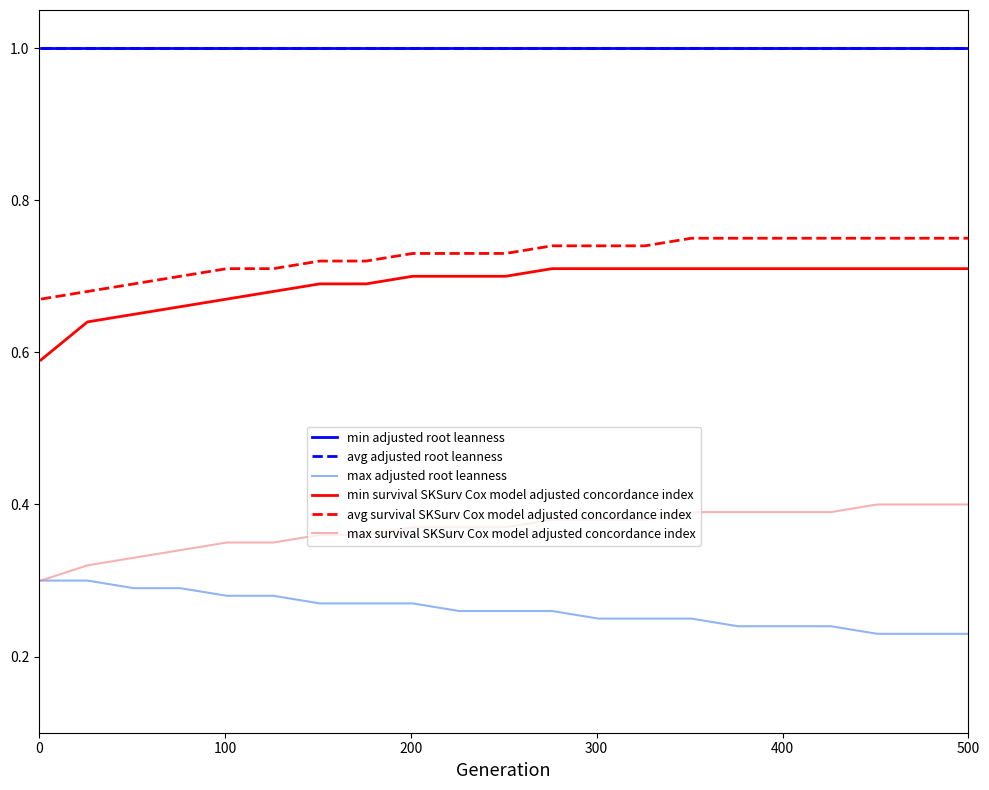

What is the value of the avg survival SKSurv Cox model adjusted concordance index point at the 15th from the left?

0.8